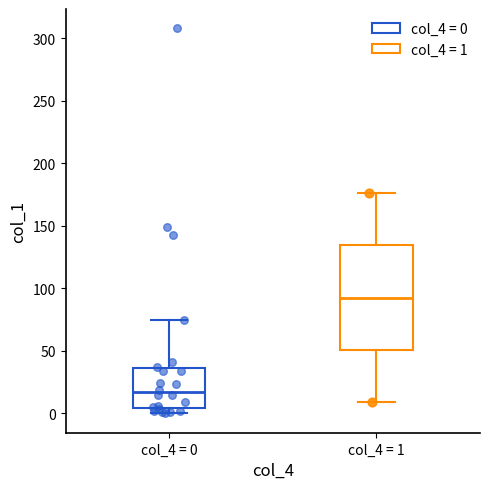

Reading left to right, transcribe this box plot: for each box, give where its median line is, the range the box spans, and where its two whiskers end, as read against the y-axis. The values are not printed on the chart, so give them approximately, as read against the axis.

col_4 = 0: median 15, box 5 to 35, whiskers 0 to 75
col_4 = 1: median 95, box 50 to 135, whiskers 10 to 175